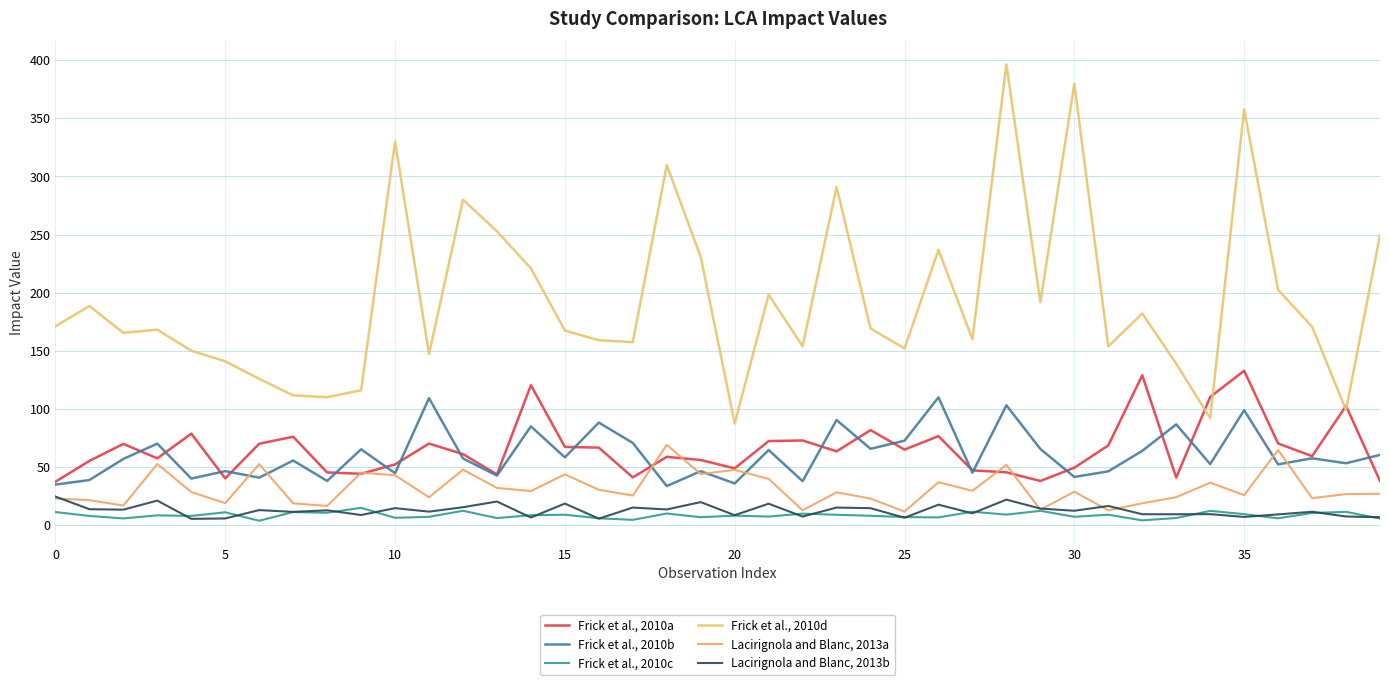

How many interior local valleys does the Frick et al., 2010d series have?

12